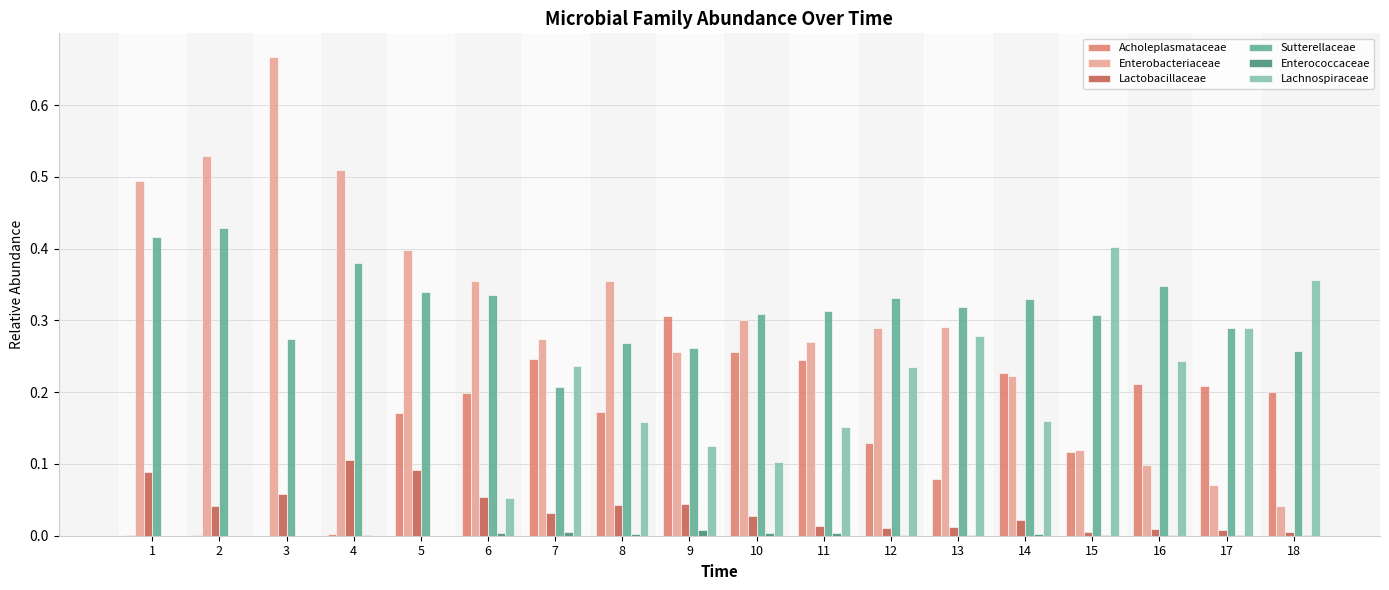

Between 7 and 18, which series saw the biggest shift?

Enterobacteriaceae